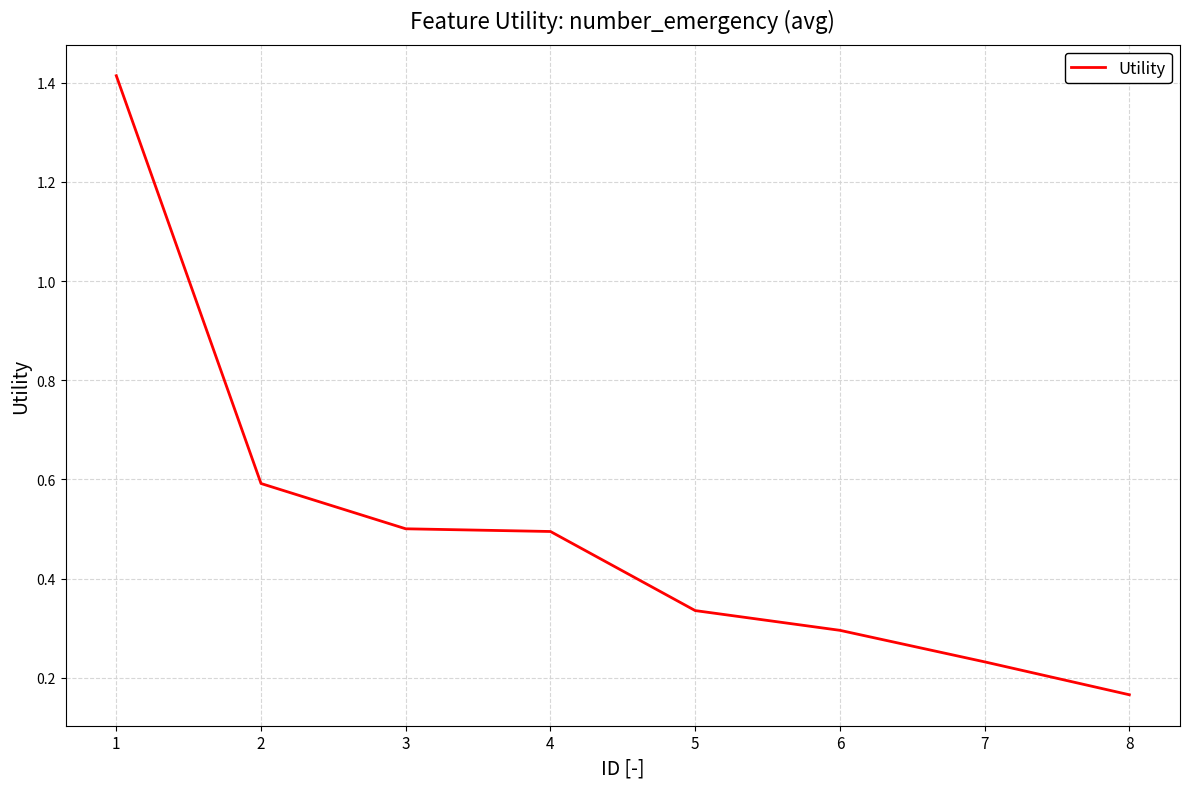

True or false: there are more than 2 points higher than both neighbors.

False